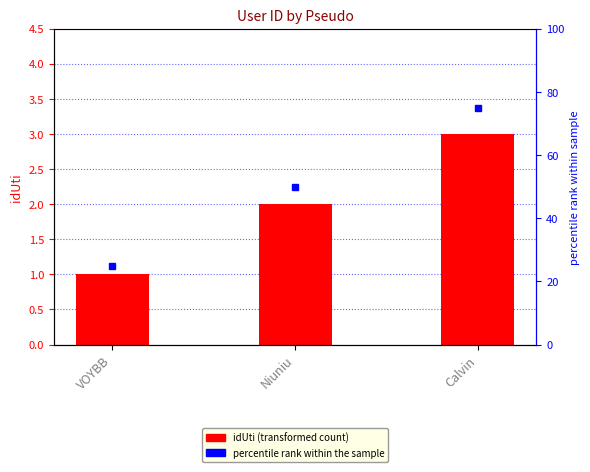

What is the label of the 1st bar from the right?

Calvin